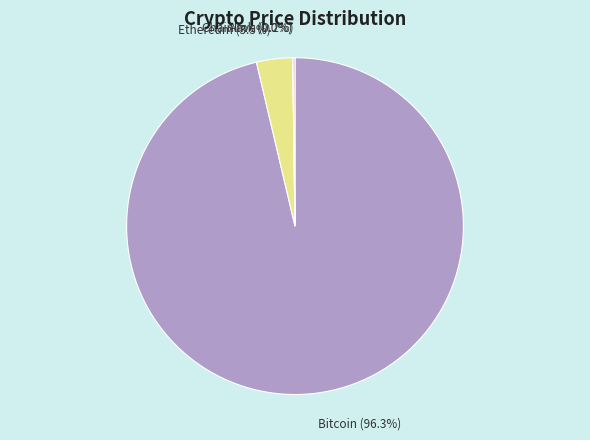

What is the largest slice in the pie chart?

Bitcoin